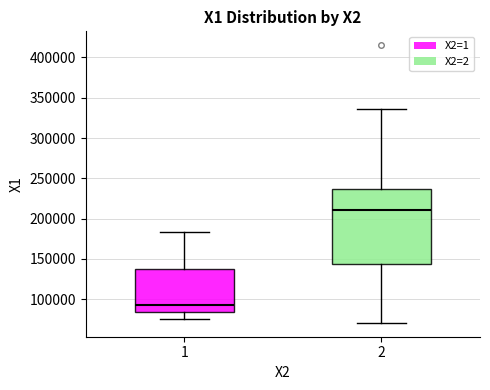

Which box has the lowest median line?

1